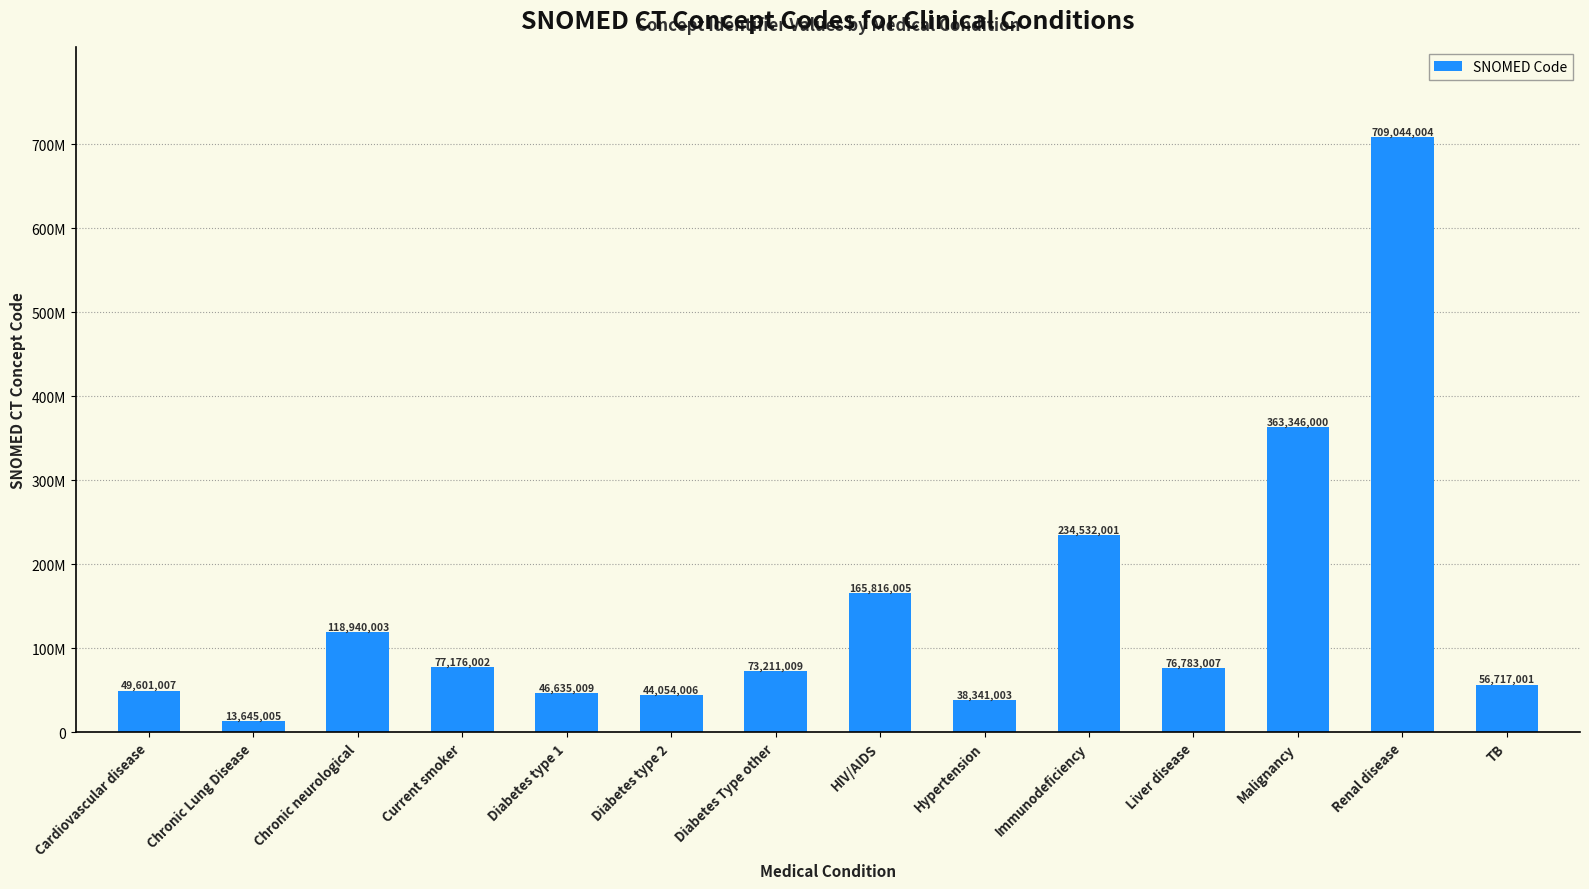

What is the label of the 14th bar from the right?

Cardiovascular disease